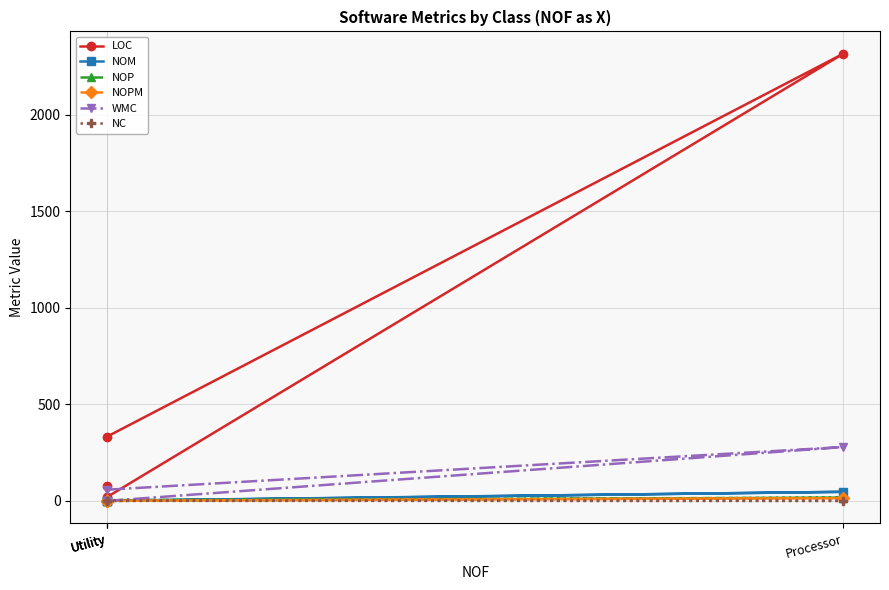

Where is the first local maximum for WMC?

Processor